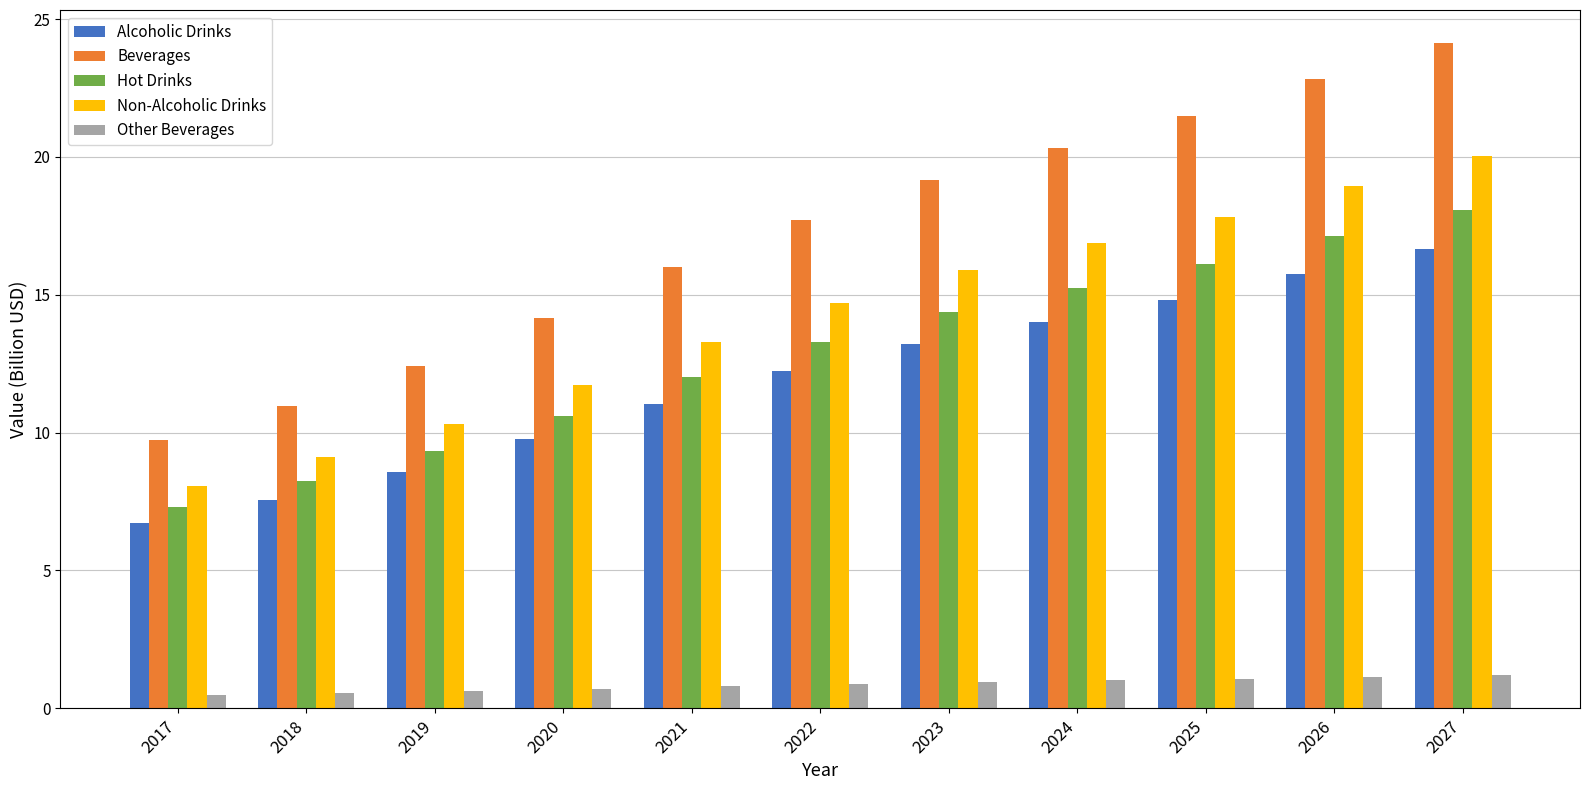

Does the chart contain any negative values?

No